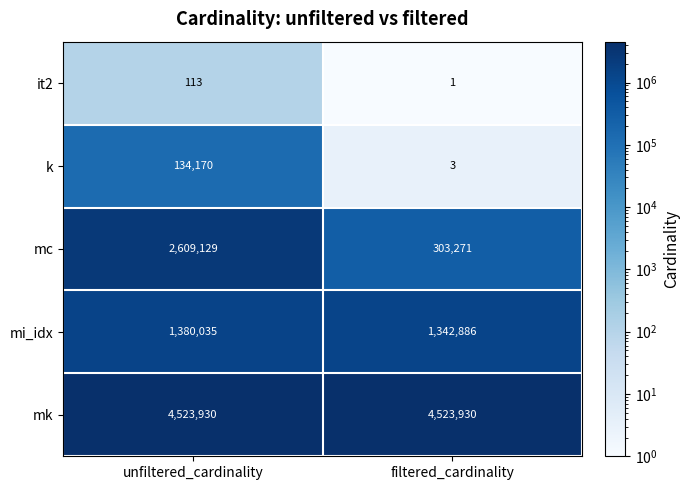

Where is k nearest to the value 67086?

filtered_cardinality